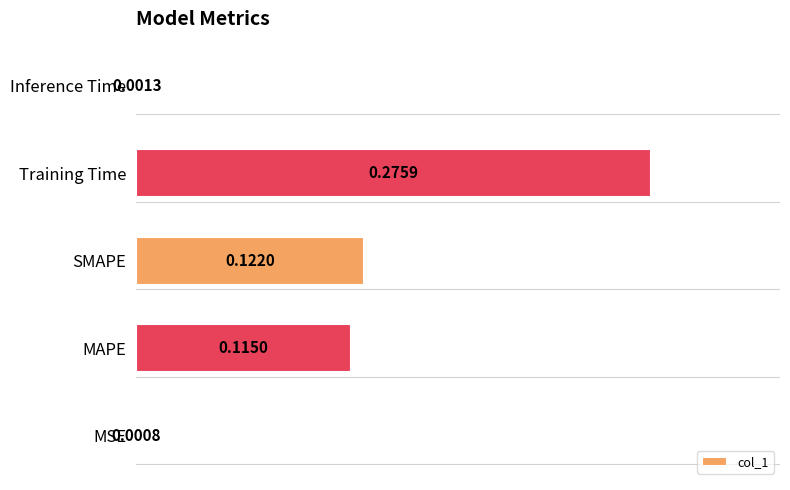

At which label is the value closest to 0?

MSE